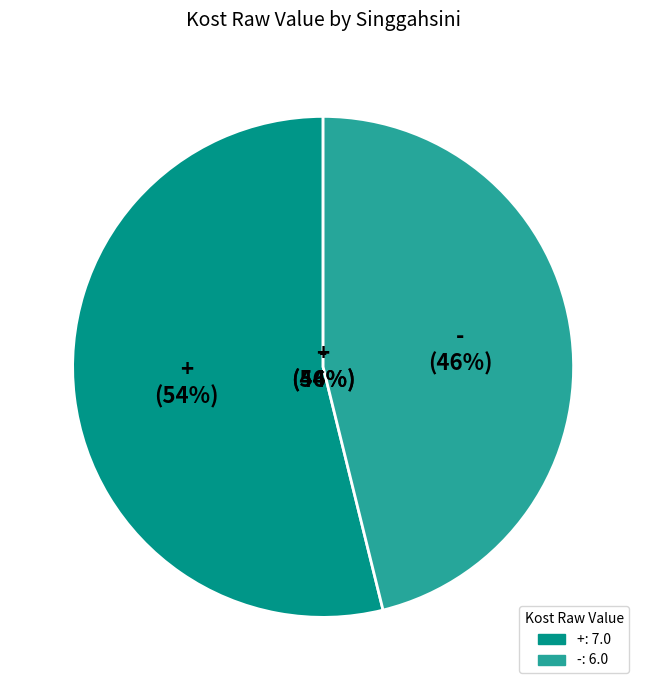

Rank the categories by value from lowest to highest.

-, +